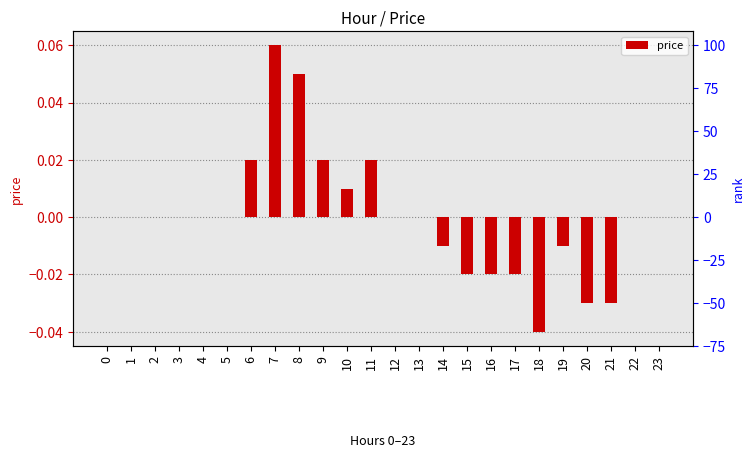

What is the difference between the maximum and second lowest values?

0.1